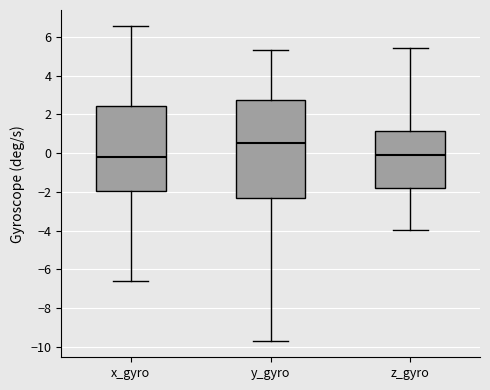

Reading left to right, read every box against the y-axis: the position of its median line, the range the box covers, and the ends of its whiskers. The values are not printed on the chart, so give them approximately, as read against the axis.

x_gyro: median -0.2, box -2.0 to 2.4, whiskers -6.6 to 6.6
y_gyro: median 0.6, box -2.2 to 2.8, whiskers -9.8 to 5.4
z_gyro: median 0.0, box -1.8 to 1.2, whiskers -4.0 to 5.4